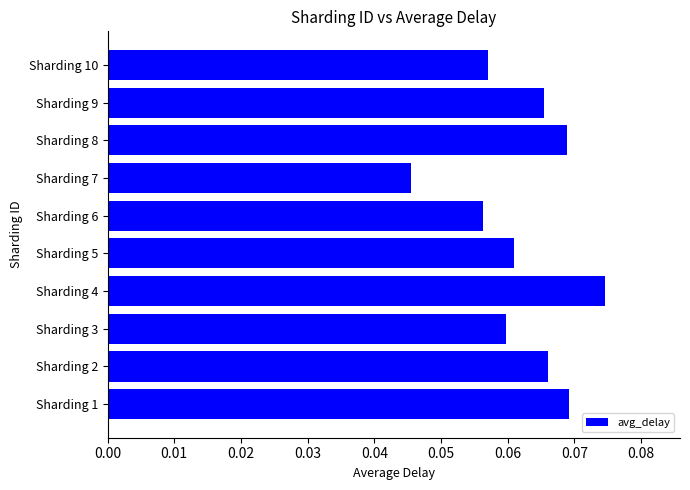

Count the values in the range 0 to 1.

10